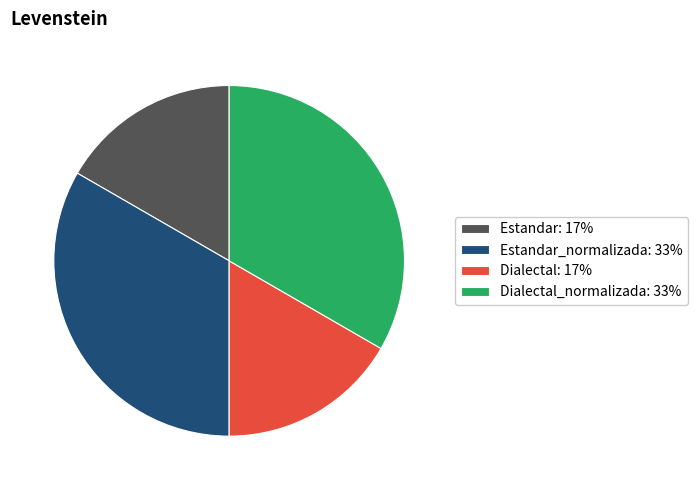

Between Dialectal_normalizada: 33% and Dialectal: 17%, which is larger?

Dialectal_normalizada: 33%